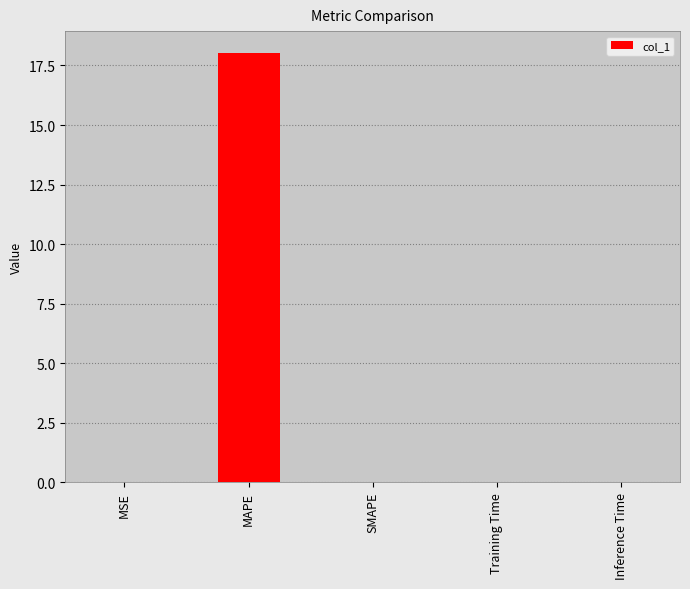

What is the difference between the values at Inference Time and MAPE?

18.0